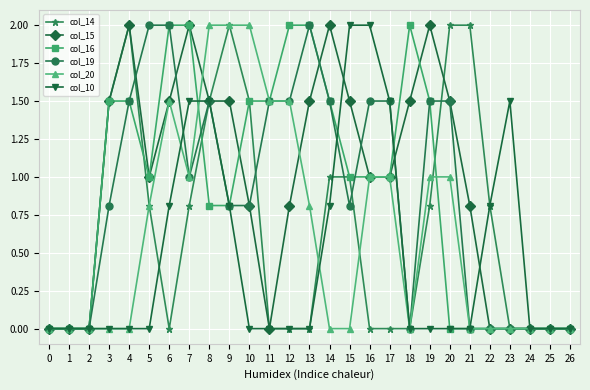

How many lines are shown in the chart?

6